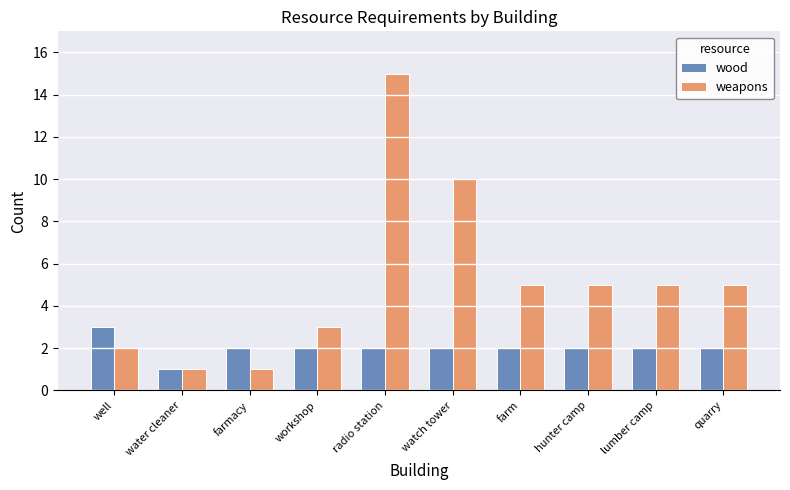

What is the highest value of the wood series?

3